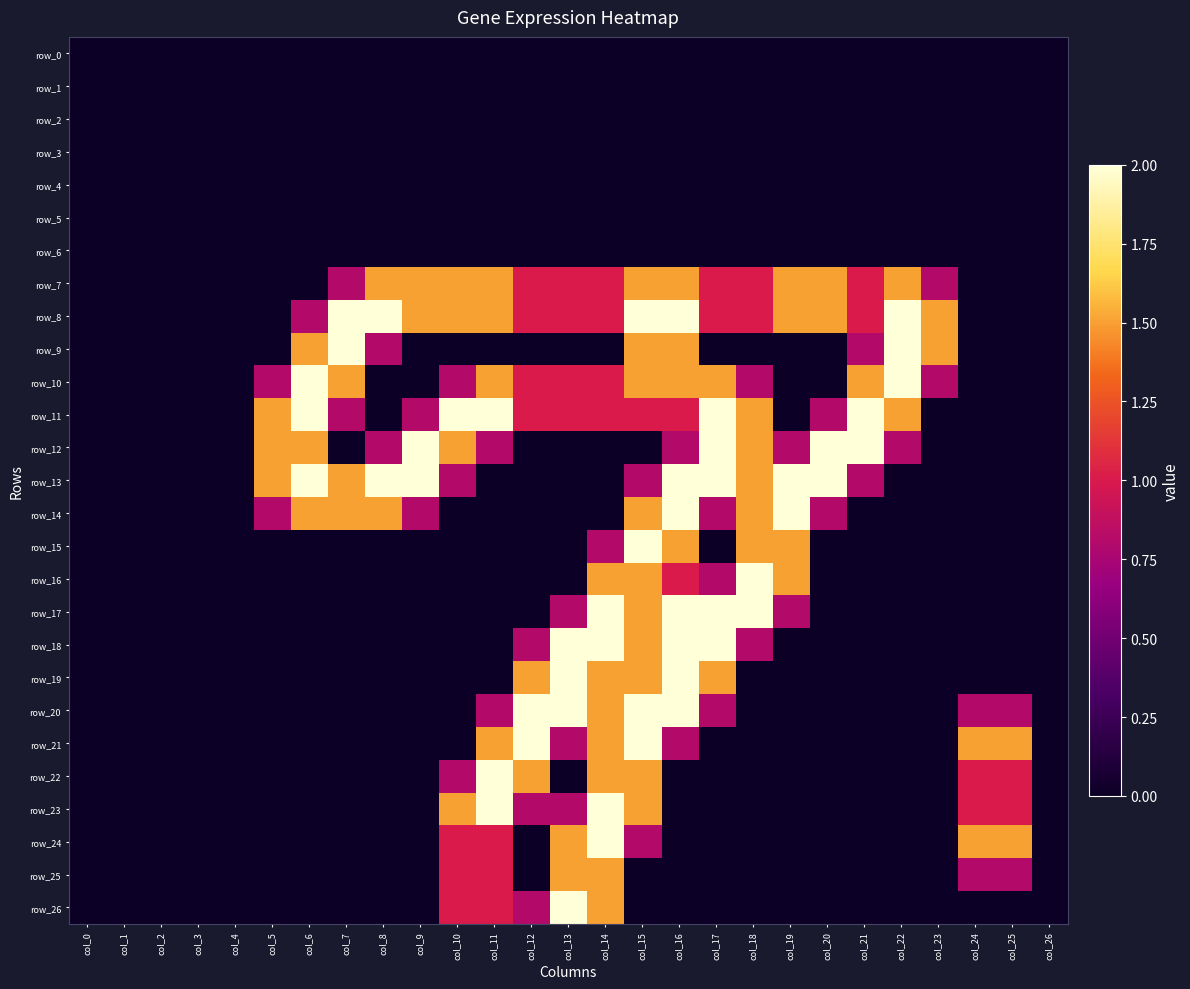

True or false: row_16 has a value of 0.0 at col_25.

True